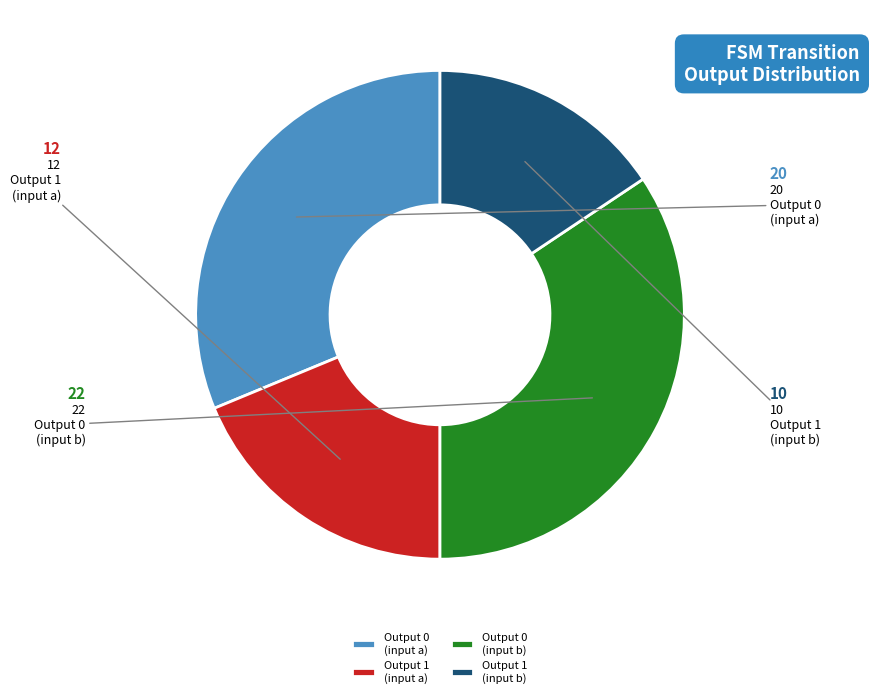

How many segments does this pie chart have?

4